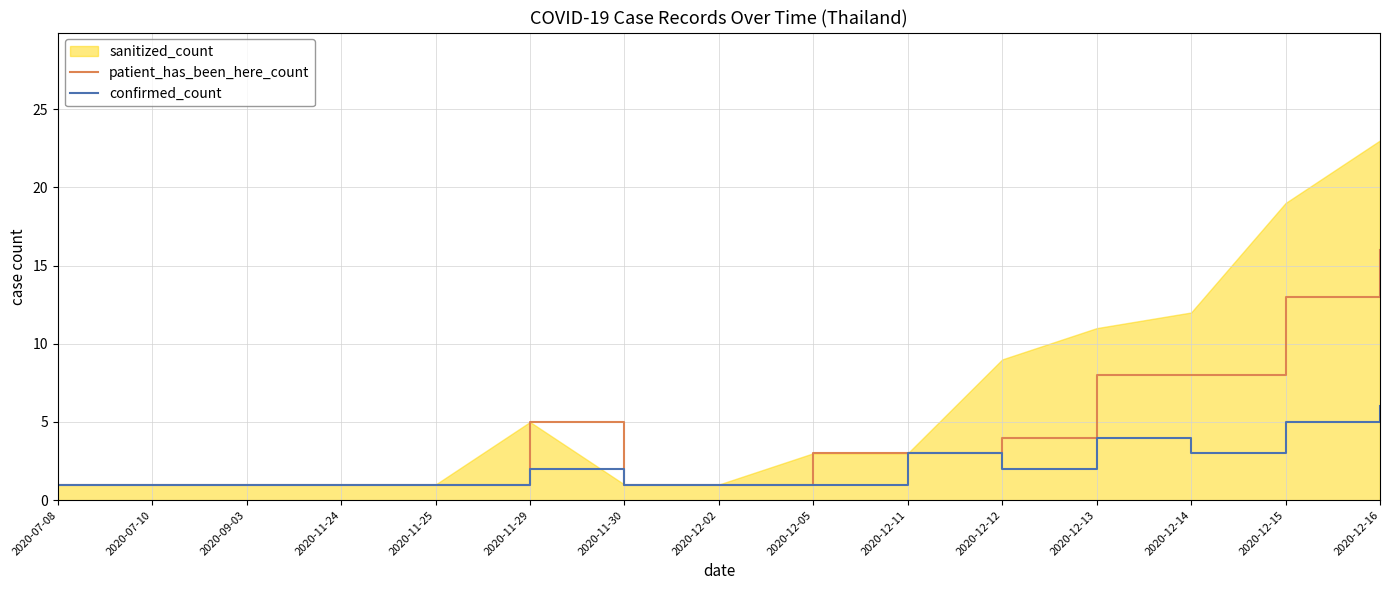

Which category has the highest value in the patient_has_been_here_count series?

2020-12-16